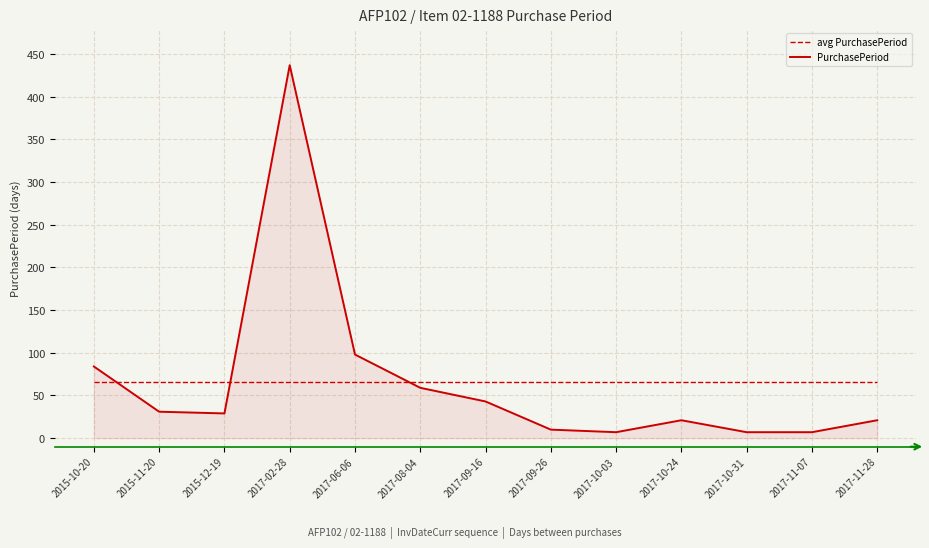

What is the difference between the highest and lowest values at 2017-09-26?

55.7